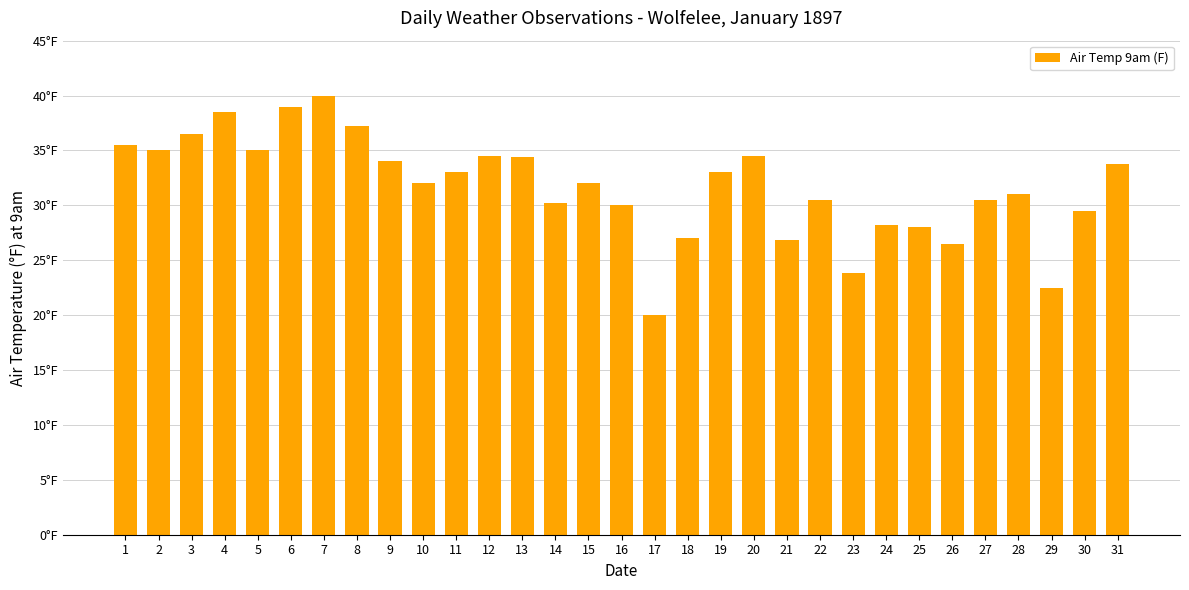

What is the difference between the second highest and second lowest values?

16.5